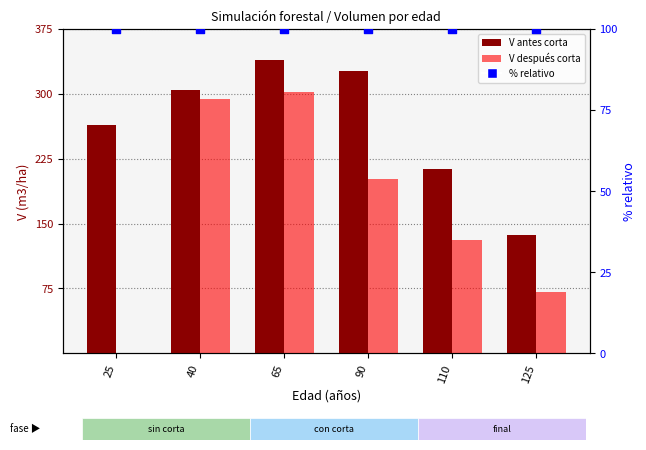

Which series reaches the minimum Y coordinate?

V después corta